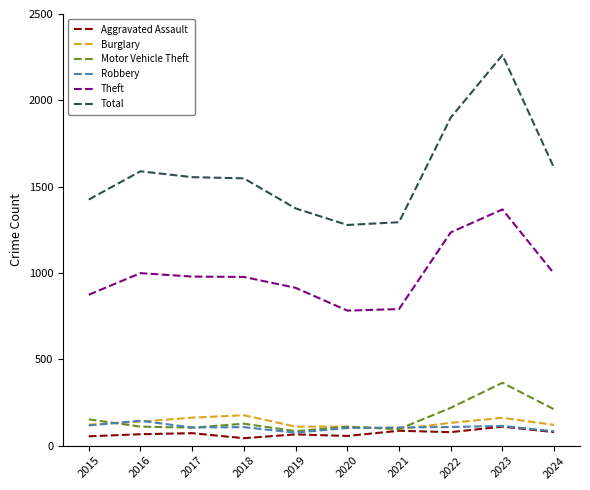

True or false: Theft and Burglary cross at least once.

False